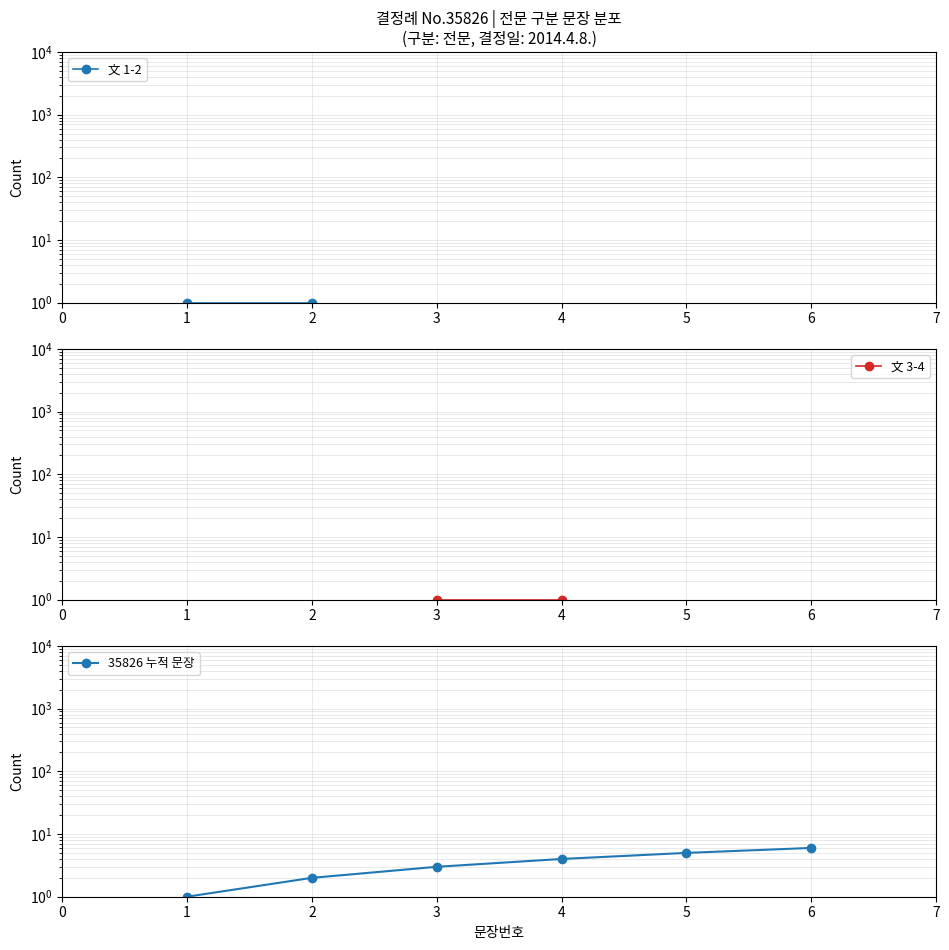

What is the value of the 5th point from the left?

5